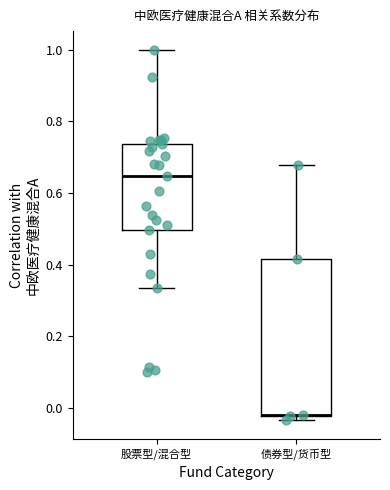

Reading left to right, read every box against the y-axis: the position of its median line, the range the box covers, and the ends of its whiskers. The values are not printed on the chart, so give them approximately, as read against the axis.

股票型/混合型: median 0.64, box 0.50 to 0.74, whiskers 0.34 to 1.00
债券型/货币型: median -0.02 (drawn on the box's lower edge), box -0.02 to 0.42, whiskers -0.04 to 0.68